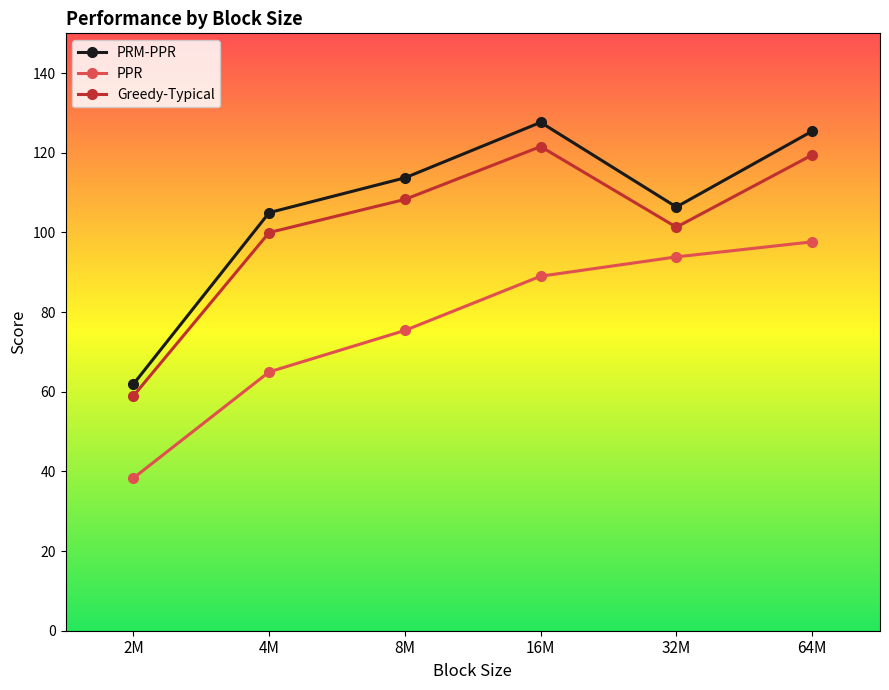

How many lines are shown in the chart?

3